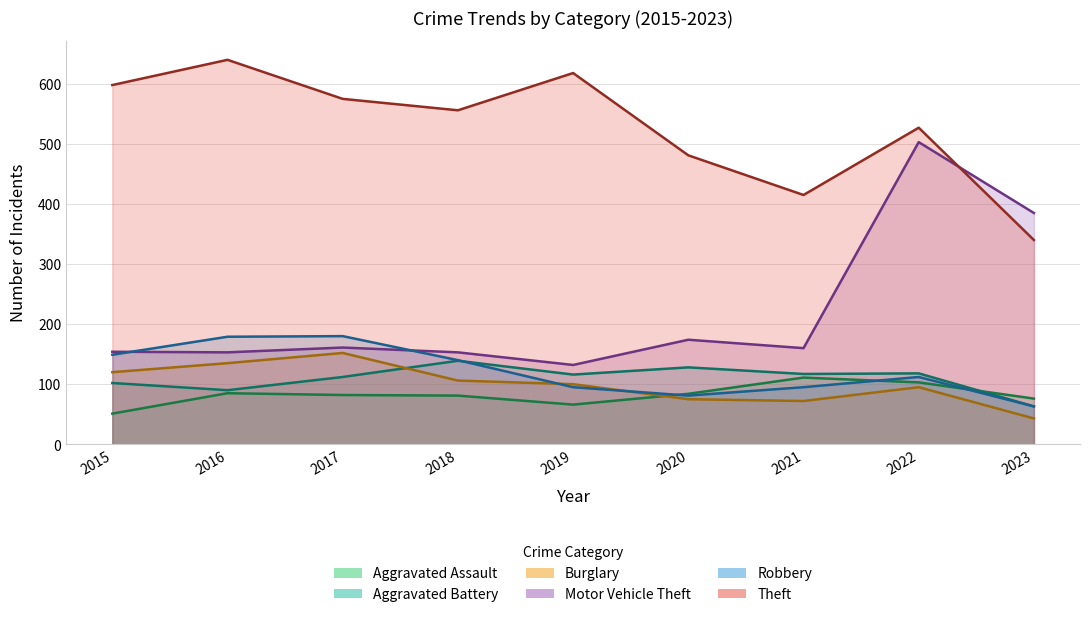

True or false: Robbery has a value of 63 at 2023.

True